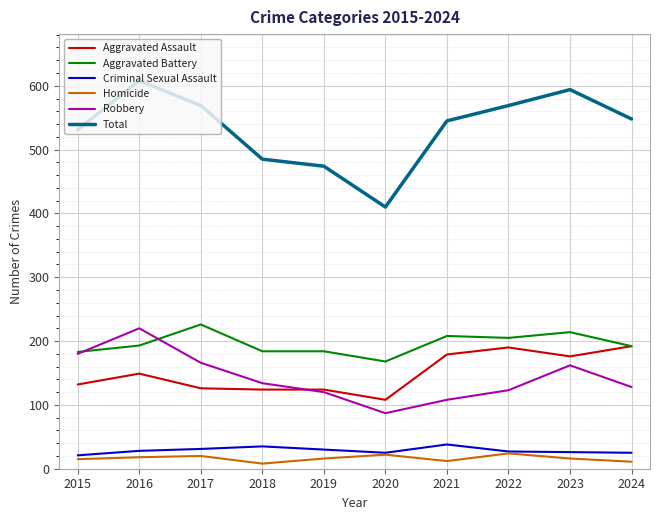

At which label does Aggravated Assault reach its minimum?

2020